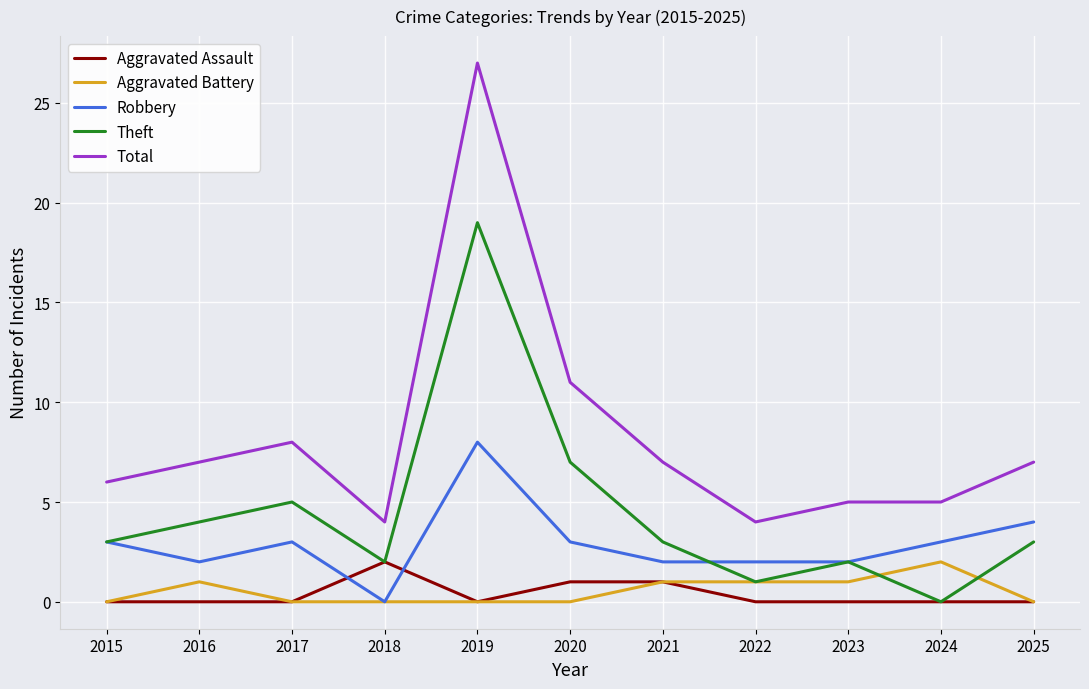

True or false: Aggravated Battery and Total intersect in this chart.

False